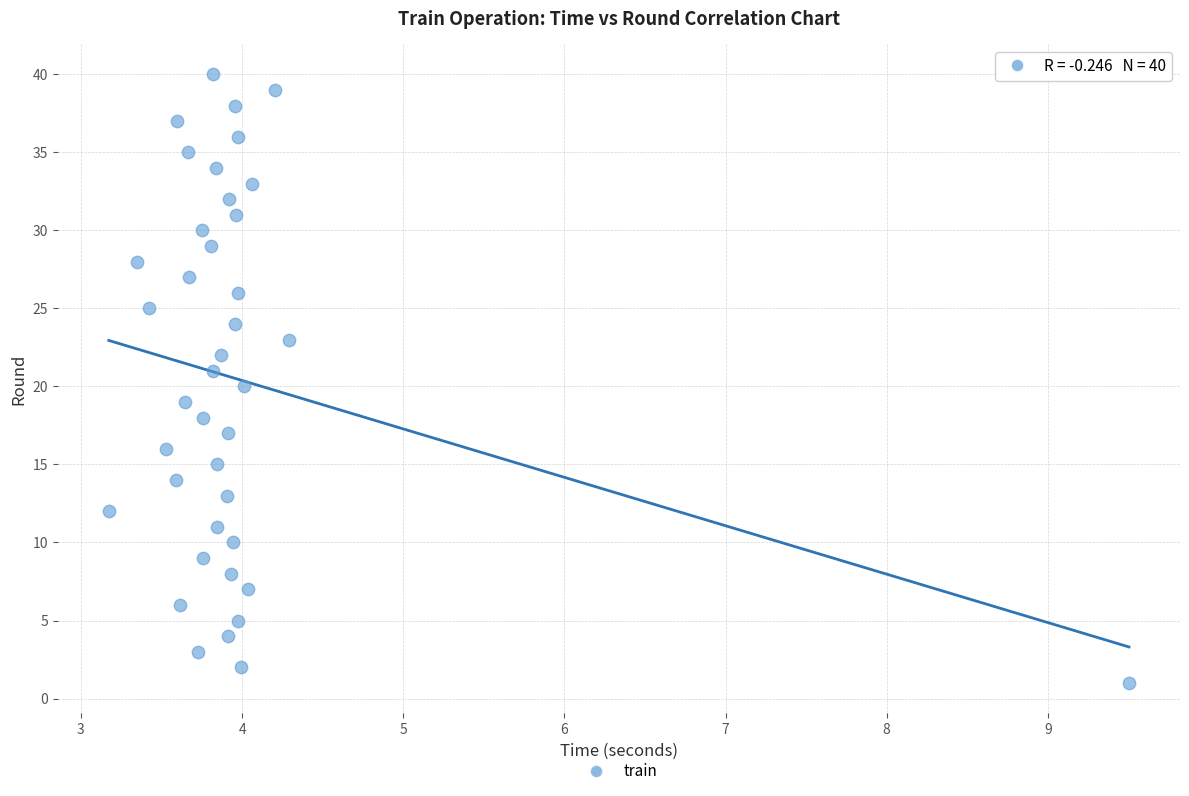

How many points are shown in the scatter plot?

40